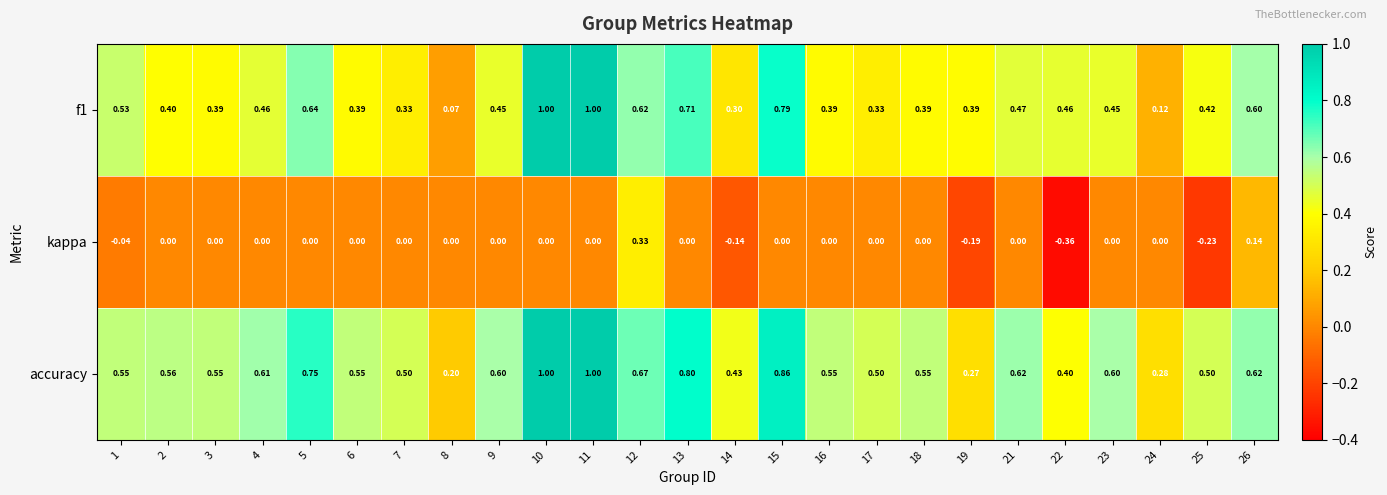

Which series changed the most between 9 and 25?

kappa